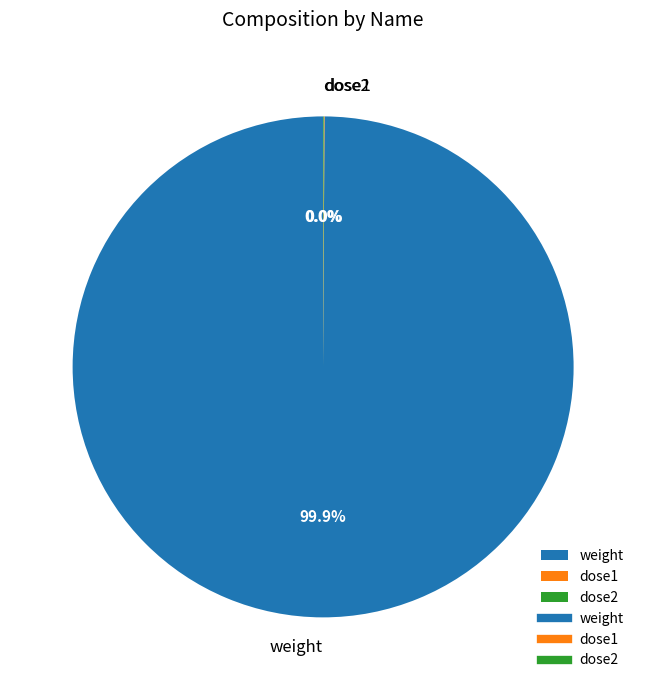

Is weight the majority of the pie?

Yes